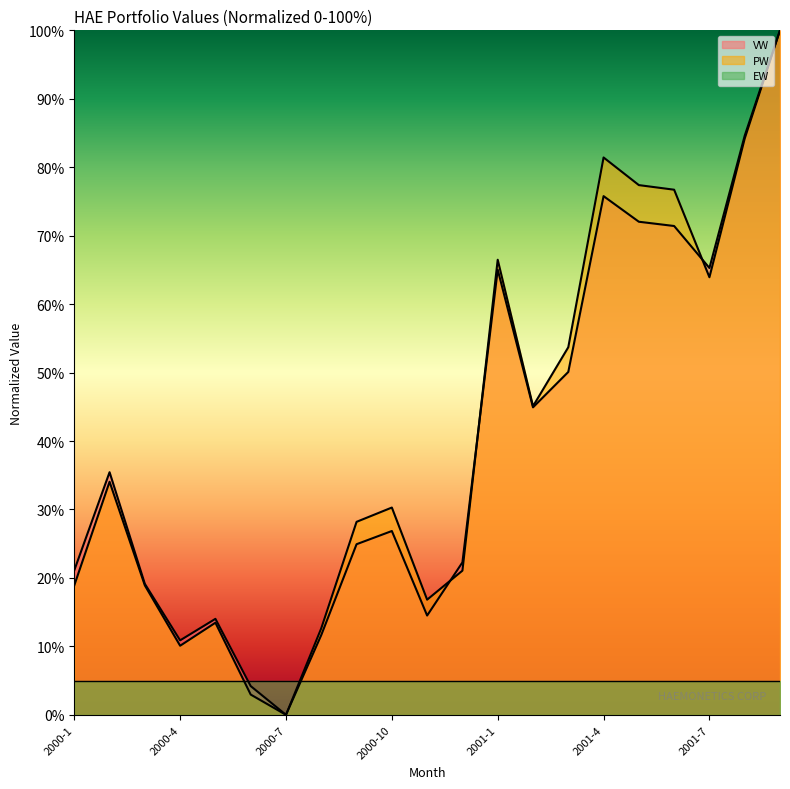

The value of PW at 2001-4 is 146.2. True or false?

False